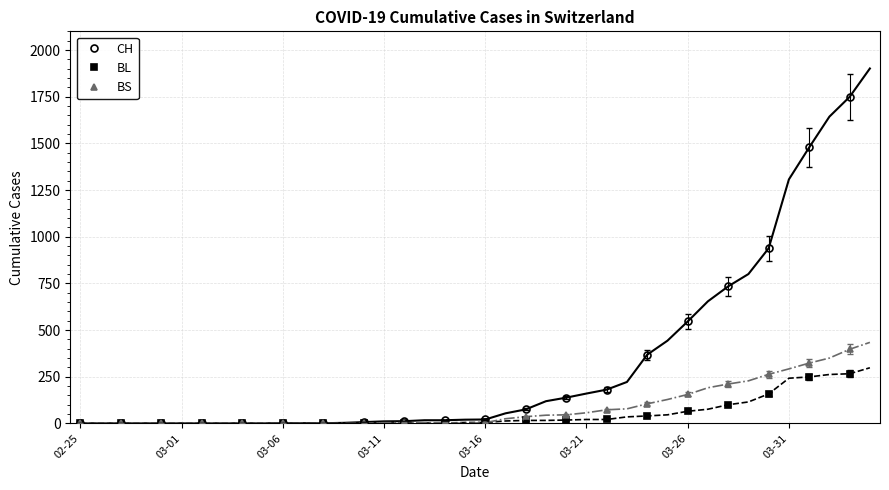

The BS series shows 0 at 03-06. True or false?

True